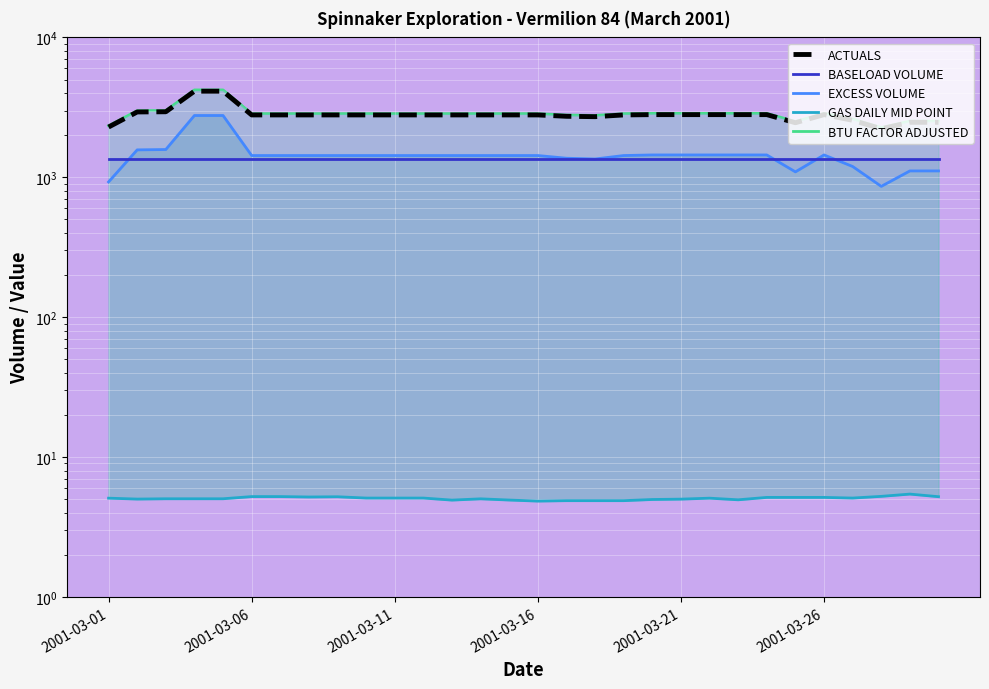

How many values in the EXCESS VOLUME series exceed 1430?

22